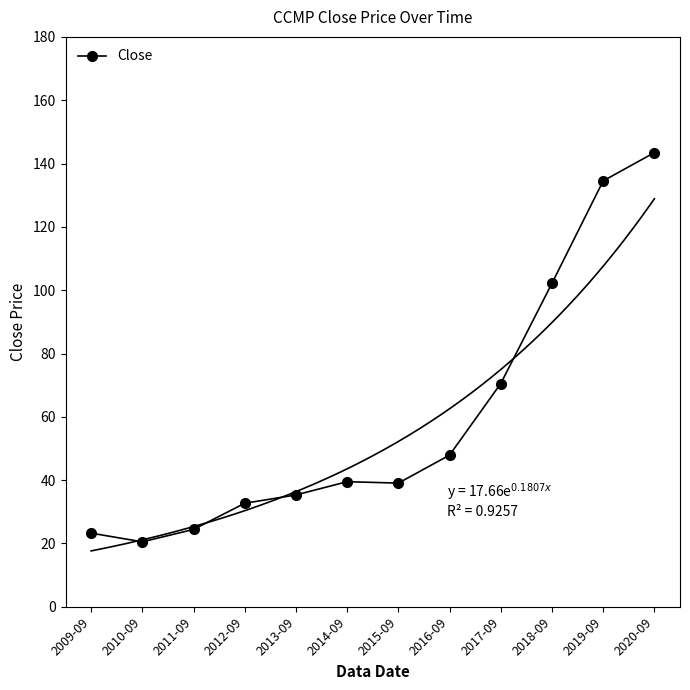

Rank the categories by value from lowest to highest.

2010-09, 2009-09, 2011-09, 2012-09, 2013-09, 2015-09, 2014-09, 2016-09, 2017-09, 2018-09, 2019-09, 2020-09